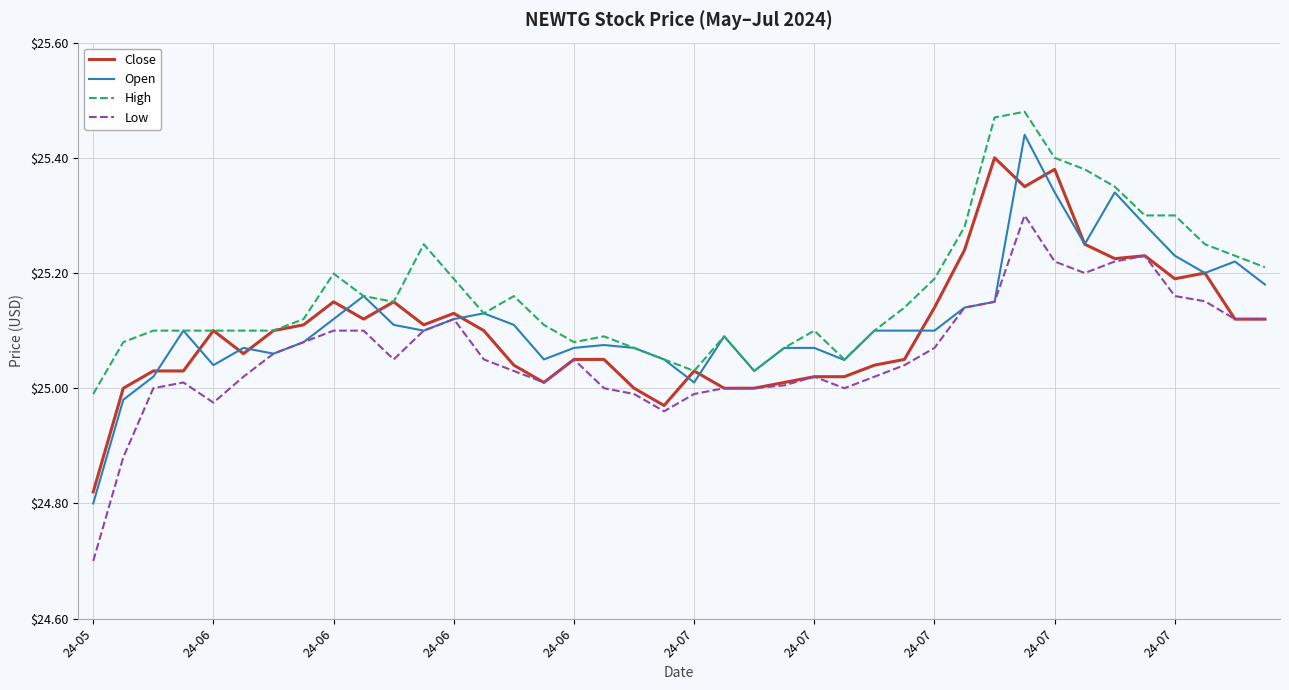

What are all the series names shown in the legend?

Close, Open, High, Low